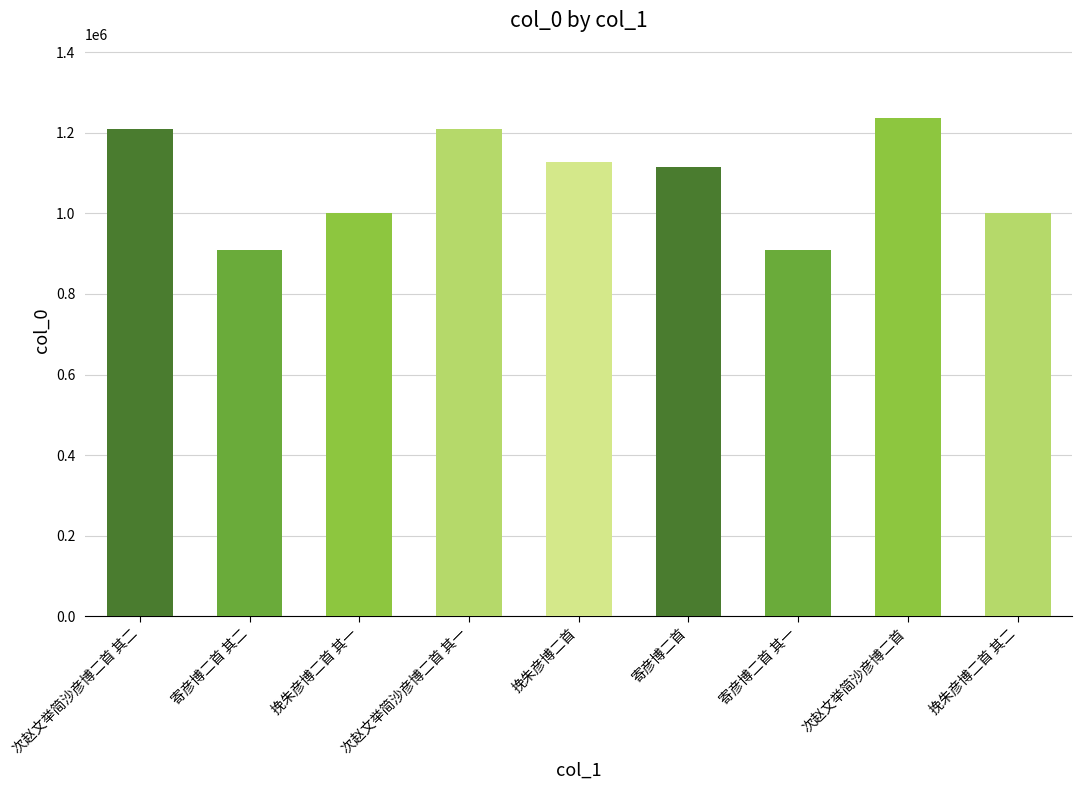

What is the label of the 4th bar from the left?

次赵文举简沙彦博二首 其一